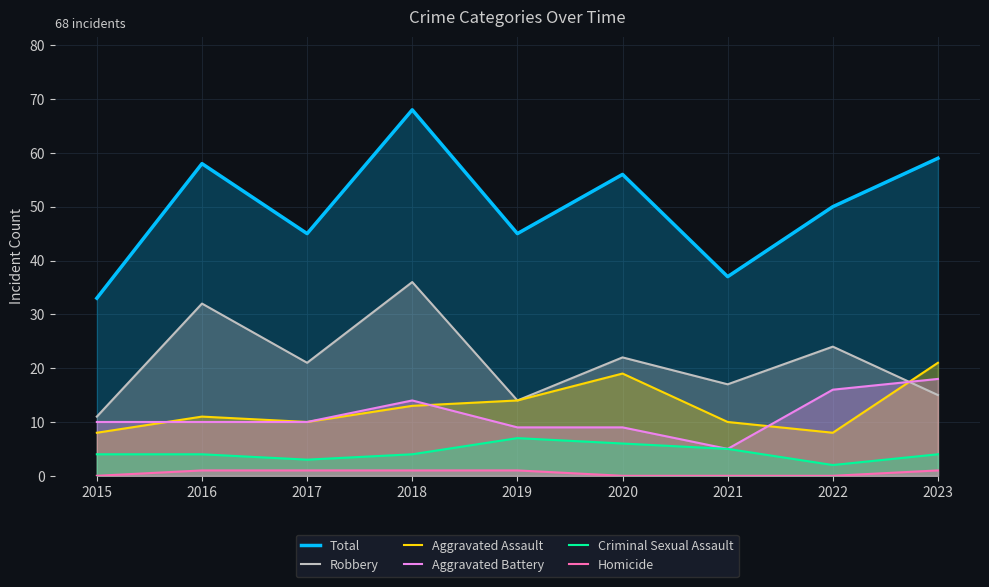

At how many categories does at least one series exceed 60?

1